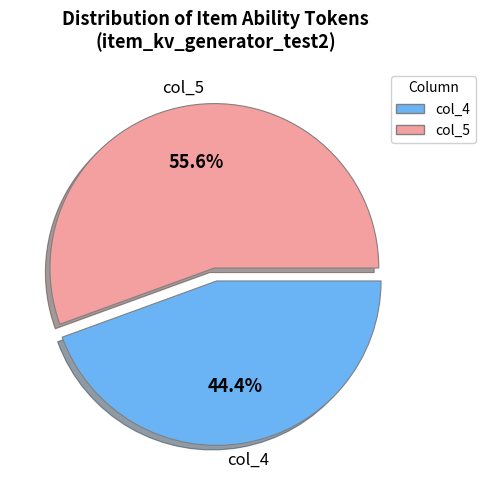

Is there a majority slice in this chart?

Yes